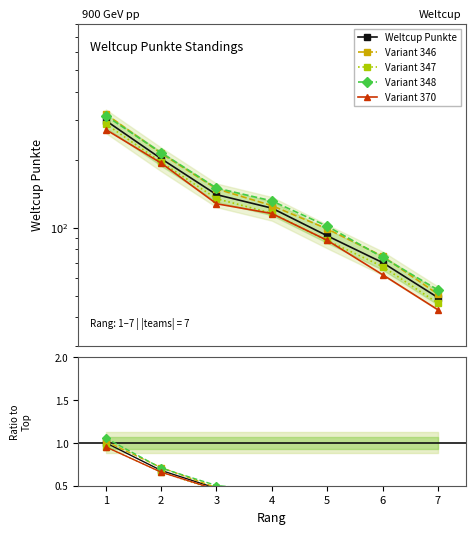

List the labels in order of Variant 347 value, largest first.

1, 2, 3, 4, 5, 6, 7